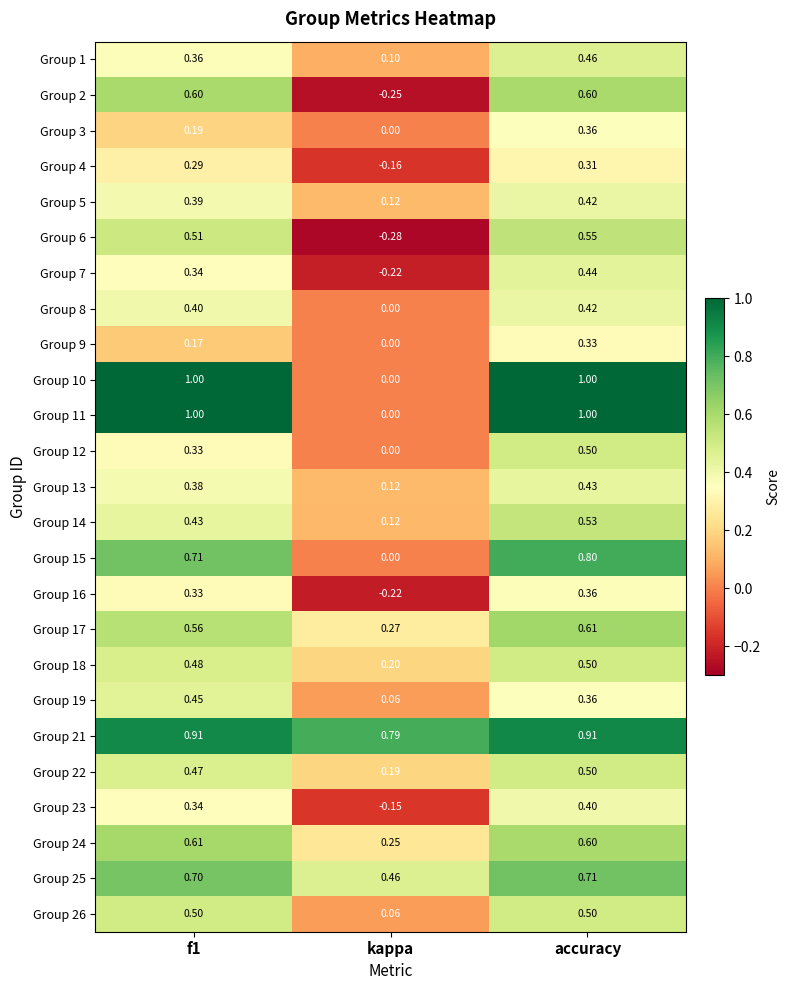

Count the number of data series in this chart.

25